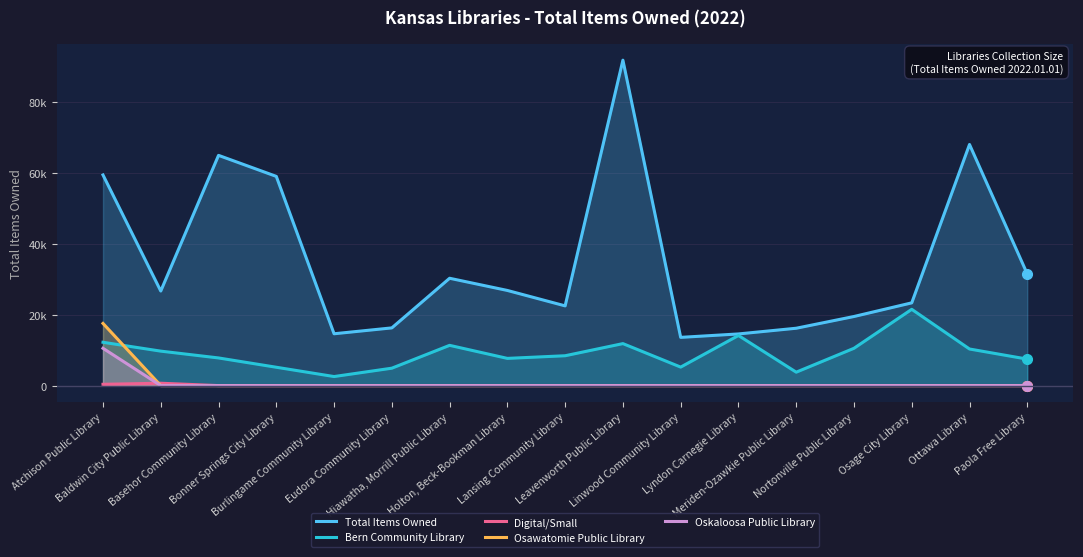

At which category does Digital/Small reach its first local peak?

Baldwin City Public Library